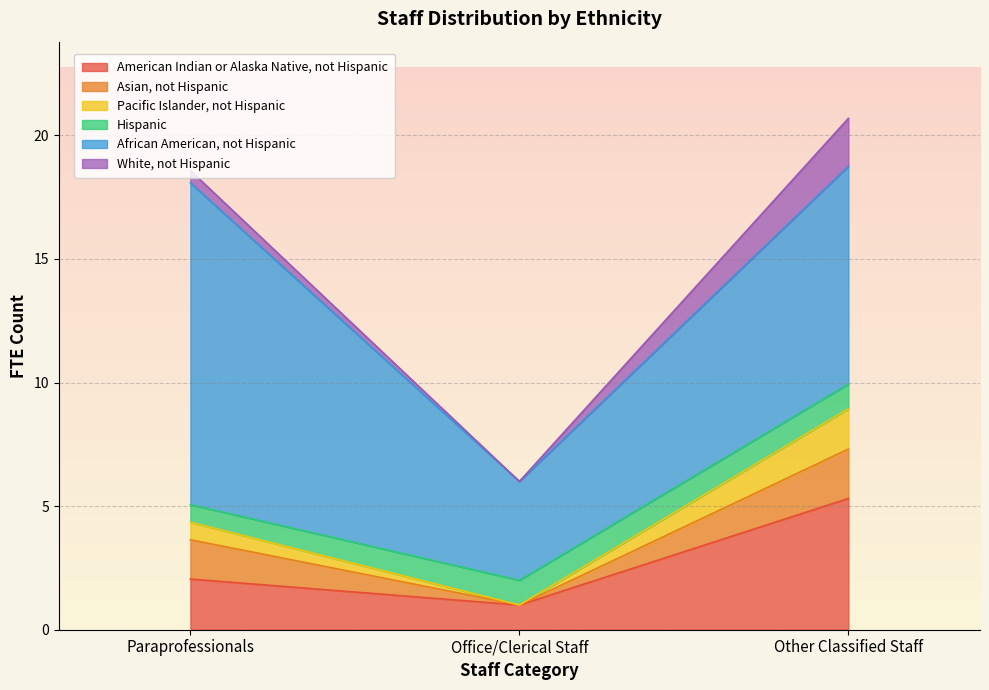

What are all the series names shown in the legend?

American Indian or Alaska Native, not Hispanic, Asian, not Hispanic, Pacific Islander, not Hispanic, Hispanic, African American, not Hispanic, White, not Hispanic